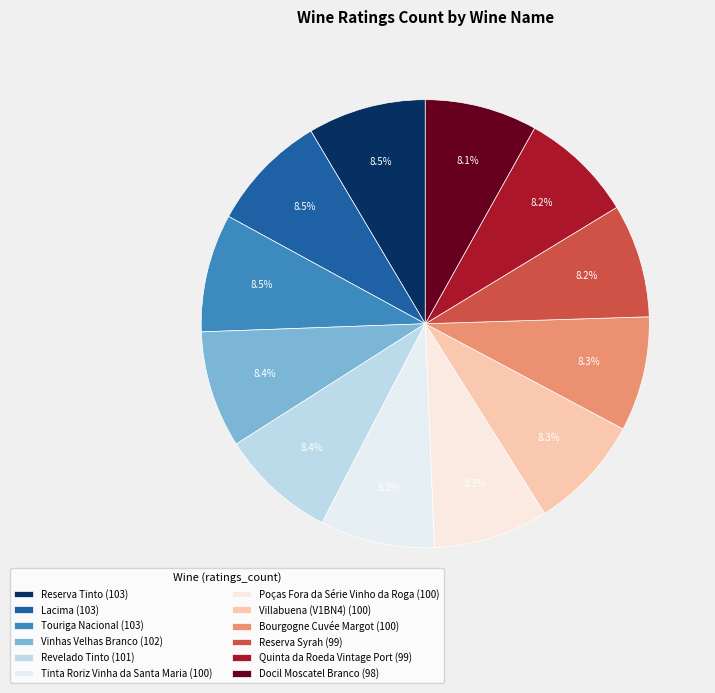

True or false: Tinta Roriz Vinha da Santa Maria accounts for 1% of the total.

False